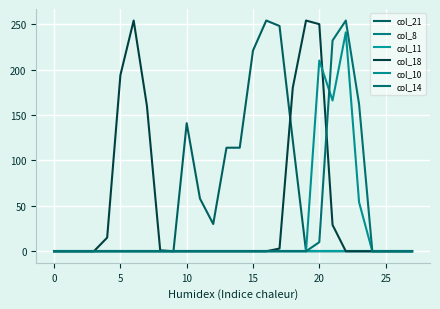

Does the chart display data point markers on the line(s)?

No